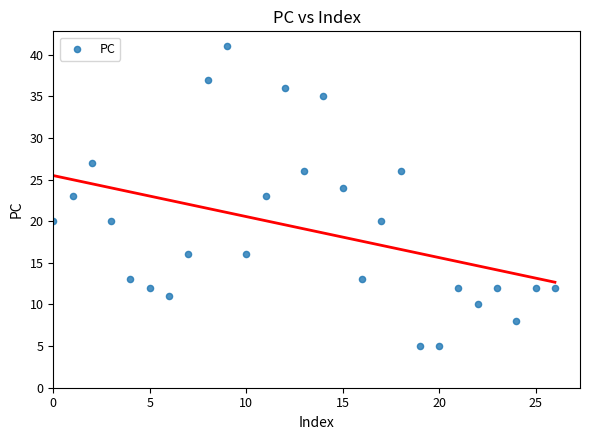

What is the range of Y values (max minus min)?

36